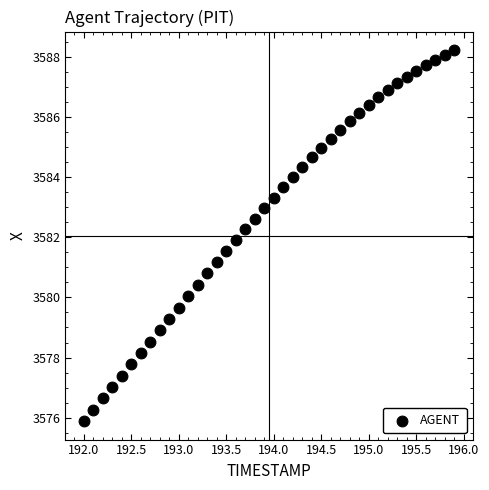

What is the range of Y values (max minus min)?

12.3